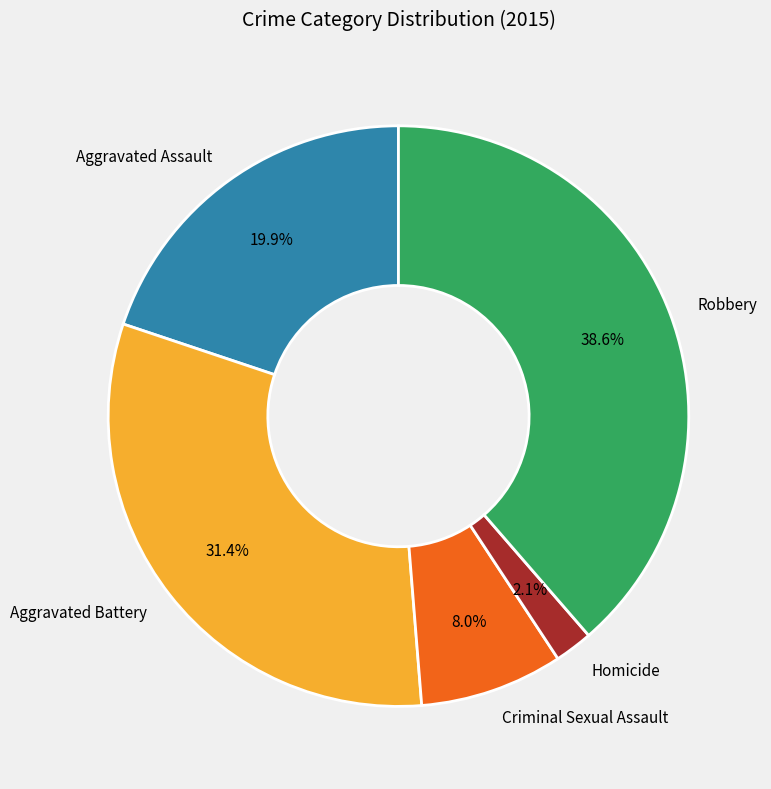

Rank the categories by value from highest to lowest.

Robbery, Aggravated Battery, Aggravated Assault, Criminal Sexual Assault, Homicide